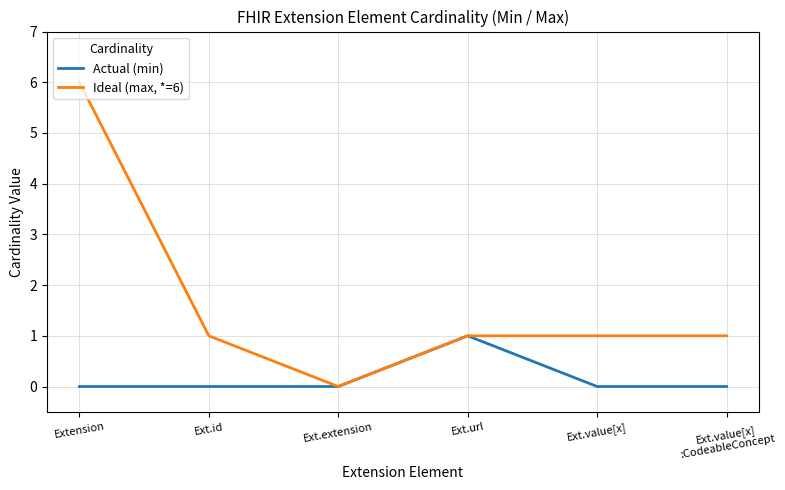

At which label does Ideal (max, *=6) reach its peak?

Extension